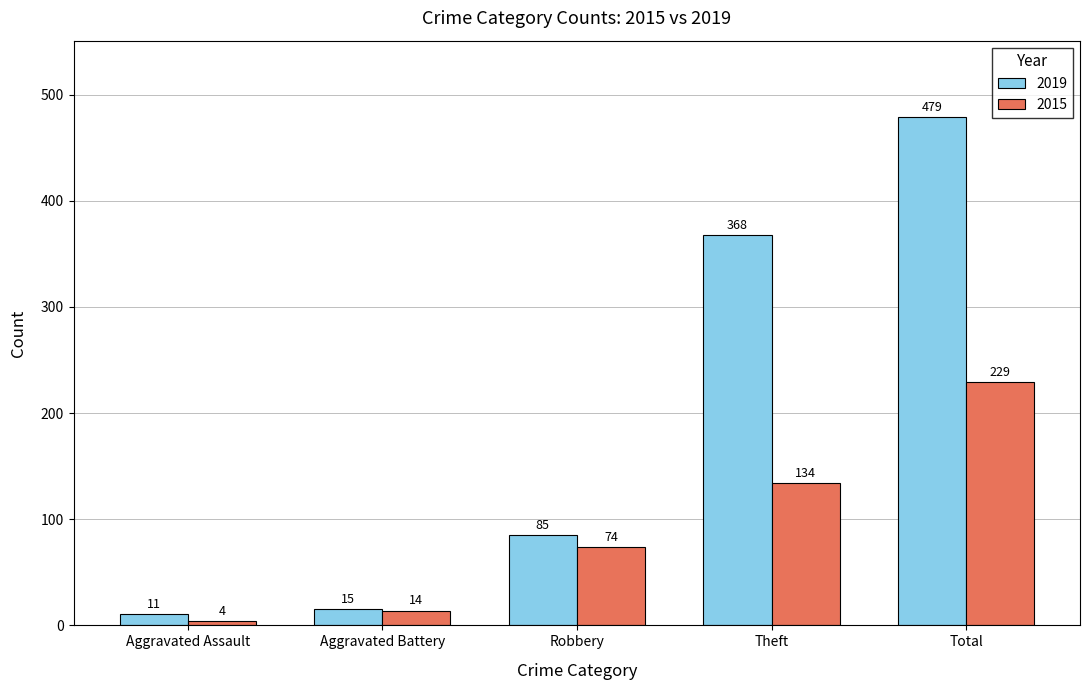

Are the bars grouped side by side (vs. stacked)?

Yes